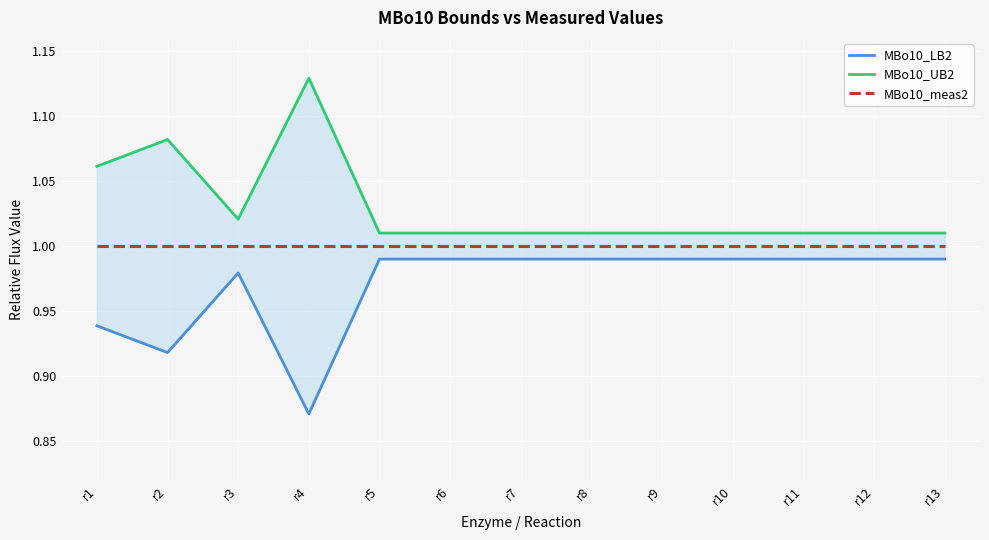

True or false: MBo10_meas2 and MBo10_UB2 cross at least once.

False